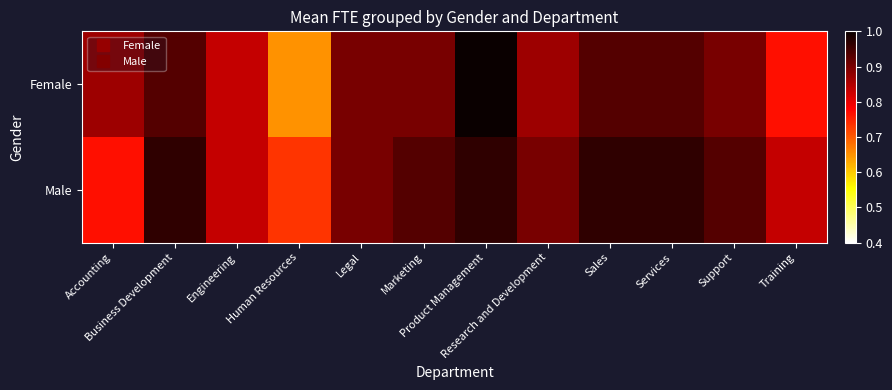

At which category is the sum across all series the highest?

Product Management